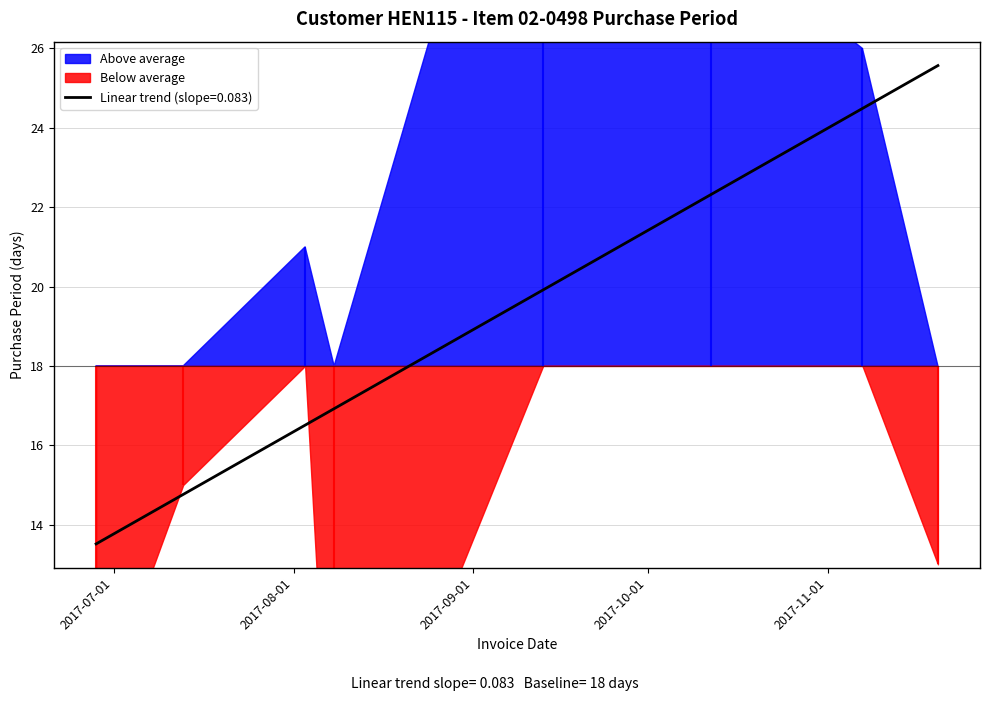

True or false: there are more than 1 points higher than both neighbors.

True